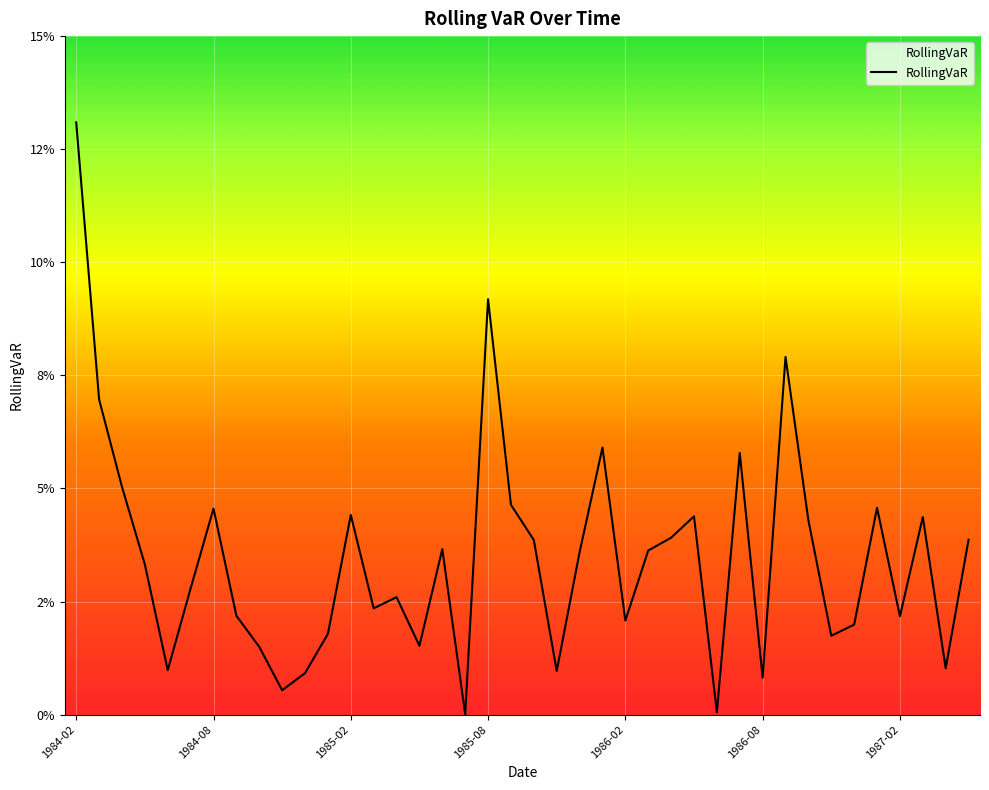

Is this an area chart (filled region under the line)?

No